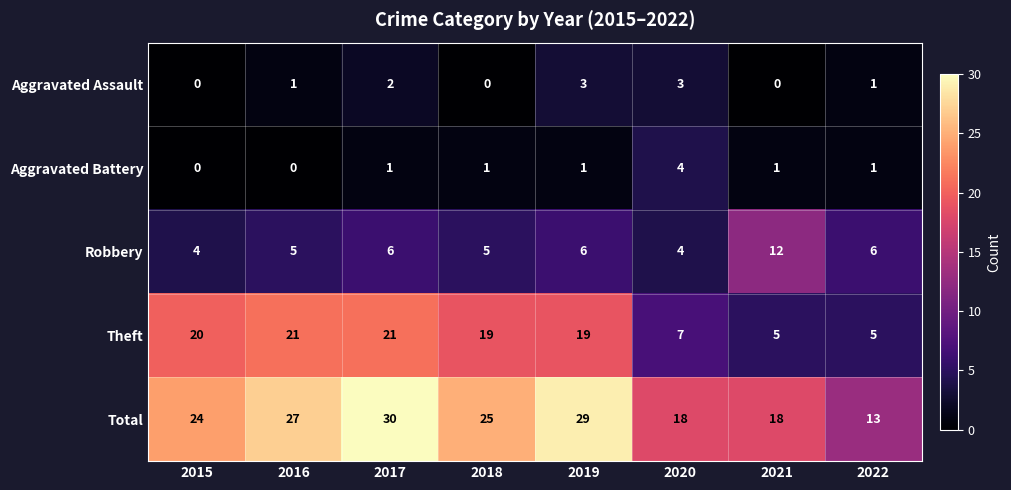

What is the approximate value of Robbery at 2019?

6